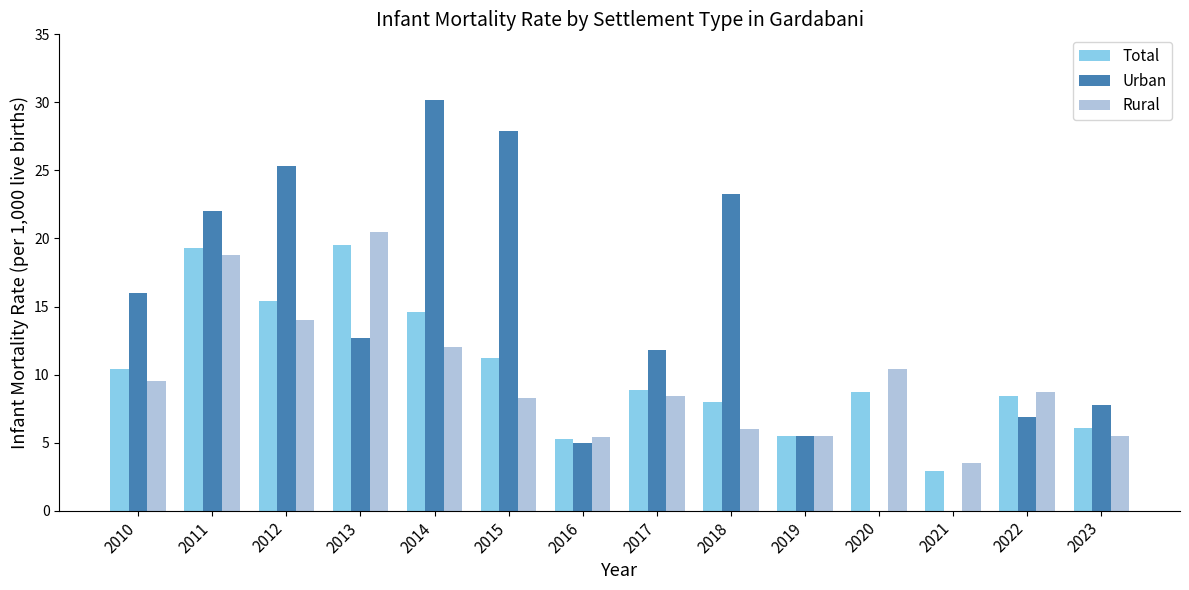

Between 2017 and 2021, which series saw the biggest shift?

Urban